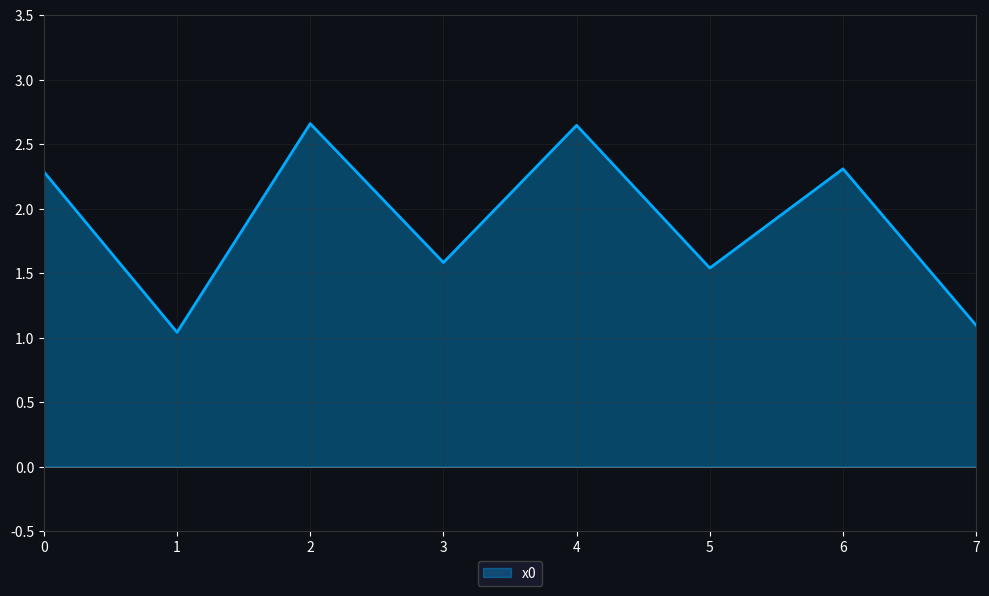

Is it true that the value at 0 is 2.3?

True